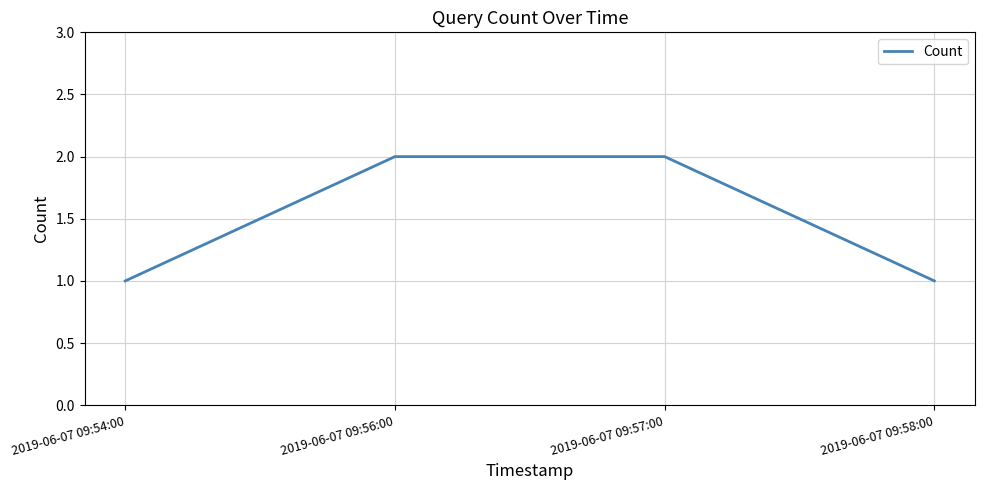

What position from the left is 2019-06-07 09:54:00?

1